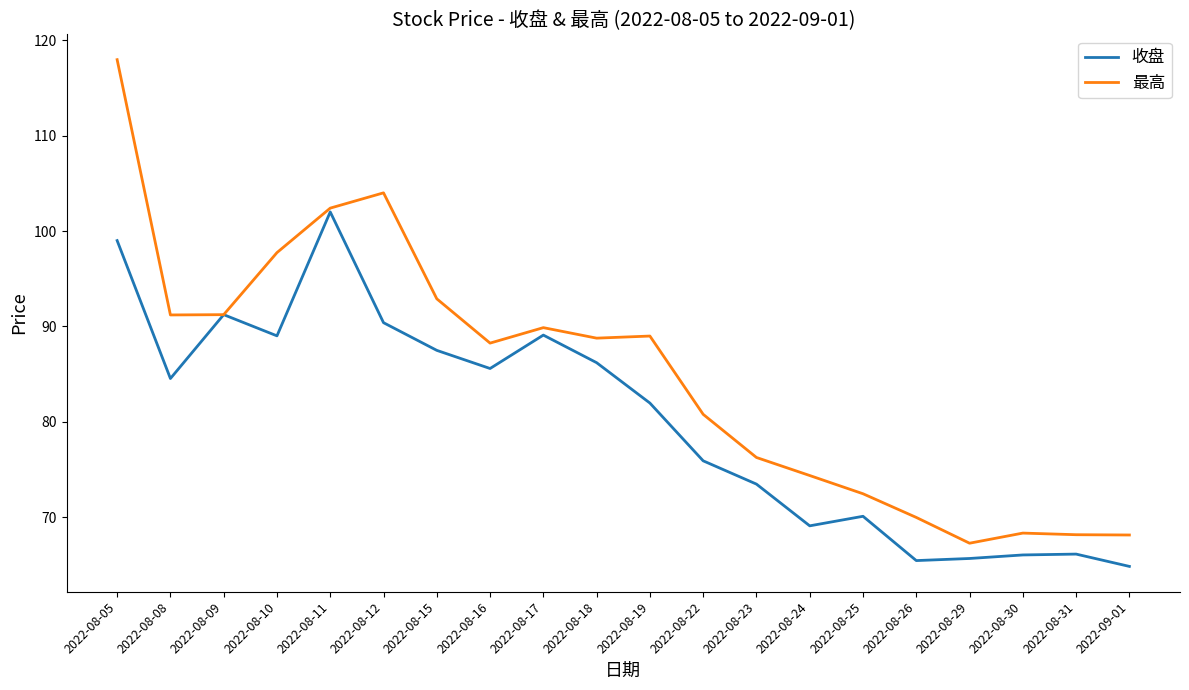

Is it true that 收盘 equals 102.0 at 2022-08-11?

True